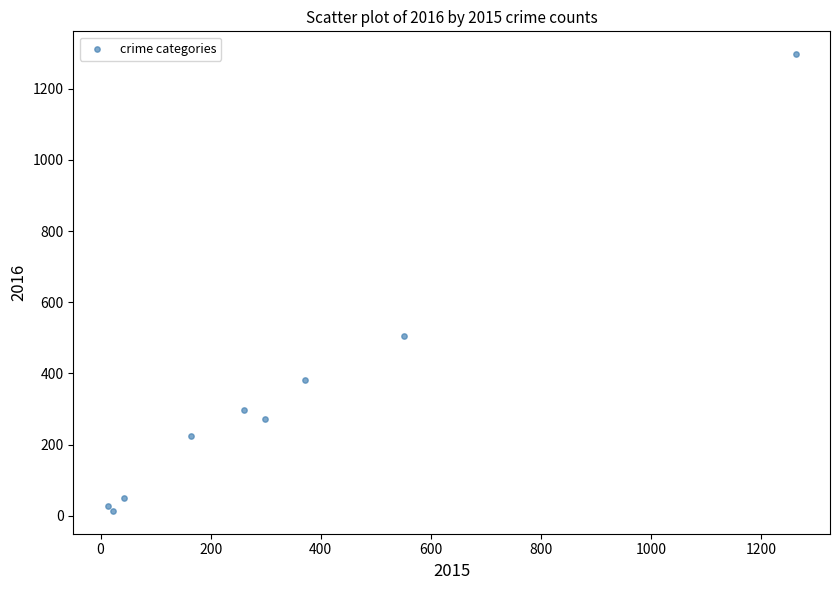

What Y value in the scatter plot is closest to 655?

505